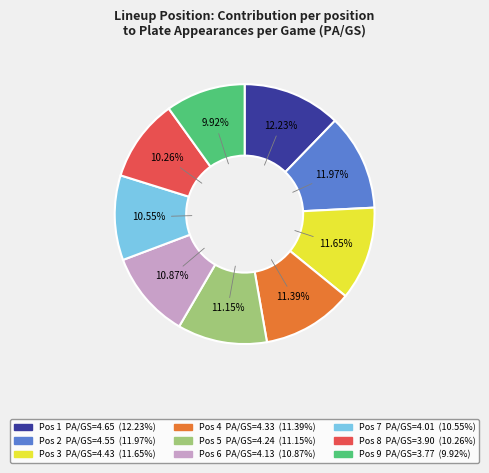

Does any single category account for the majority?

No